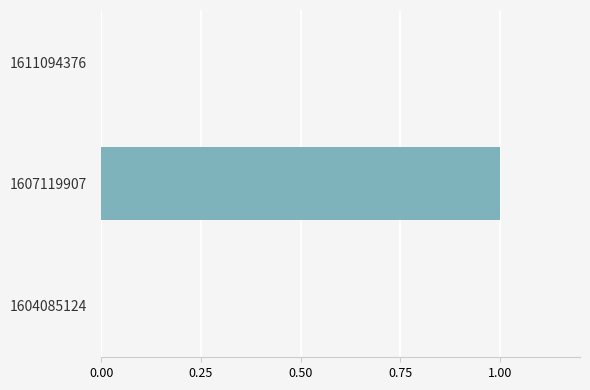

What is the change in value from 1604085124 to 1607119907?

+1